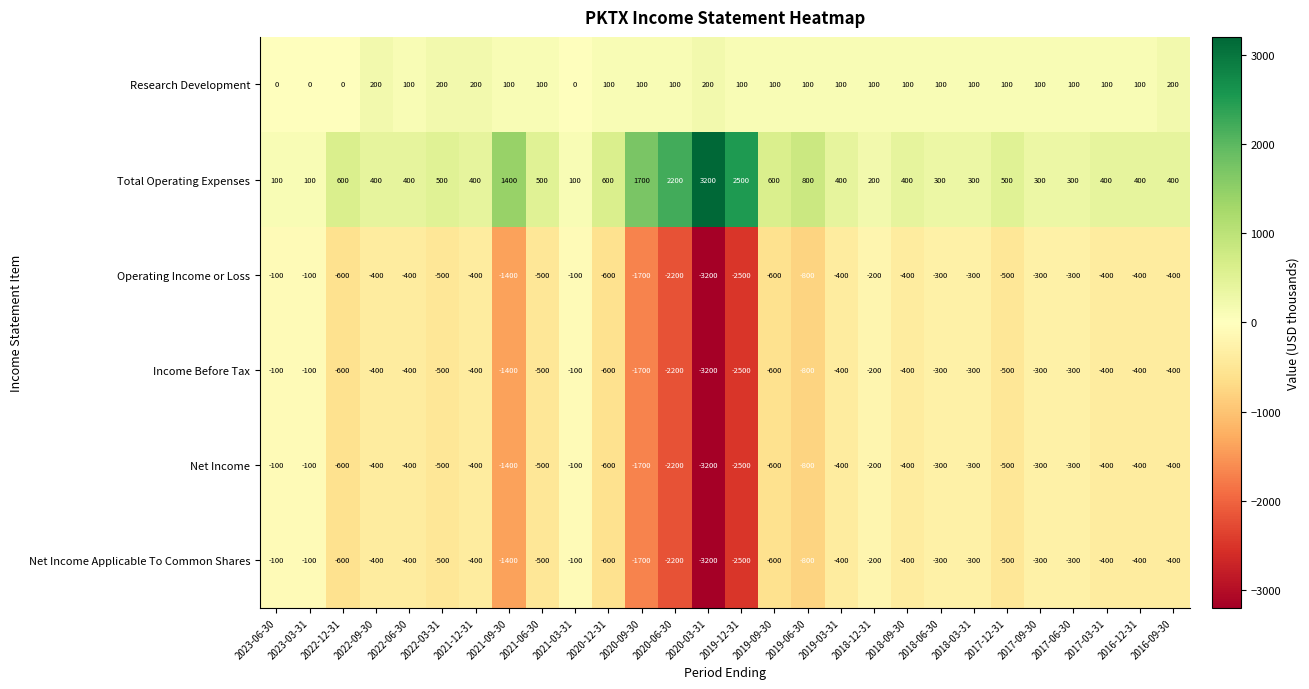

What is the sum of all Total Operating Expenses values?

20000